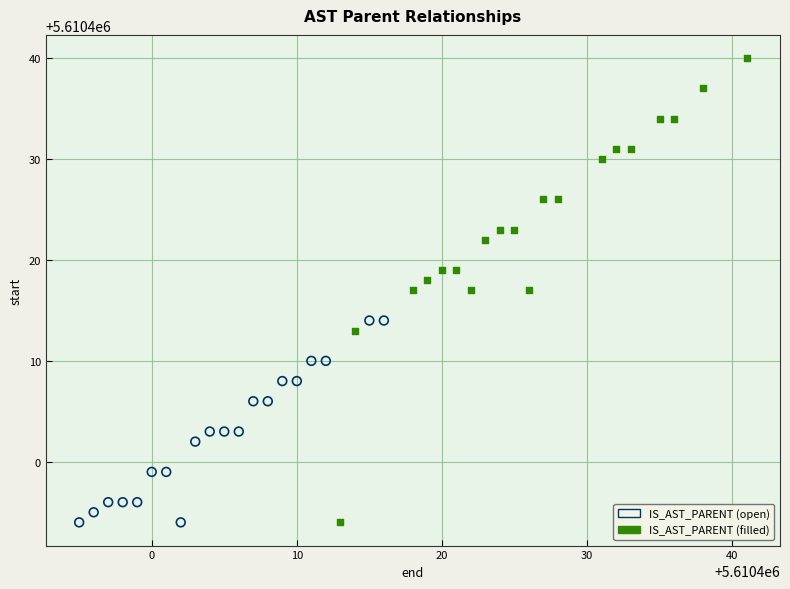

Which series has the widest spread of Y values?

IS_AST_PARENT (filled)